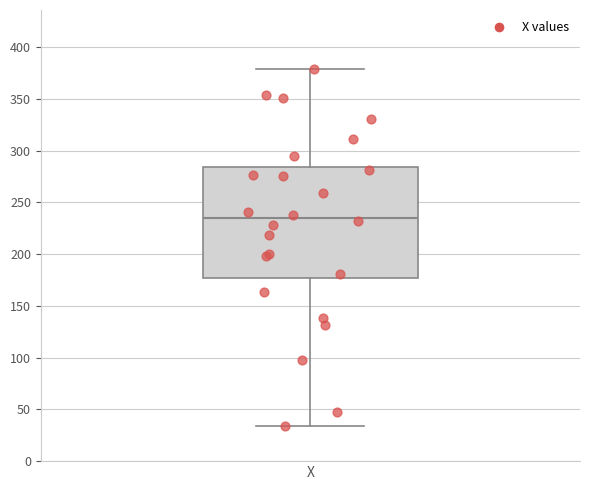

Read this box plot against the y-axis: the position of the median line, the range covered by the box, and the ends of both whiskers. The values are not printed on the chart, so give them approximately, as read against the axis.

median 235, box 175 to 285, whiskers 35 to 380